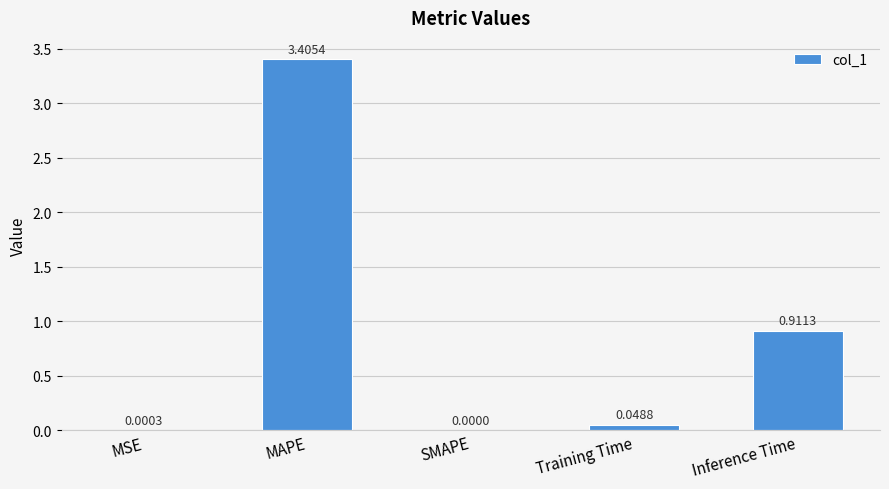

What is the sum of the values at Training Time and Inference Time?

1.0